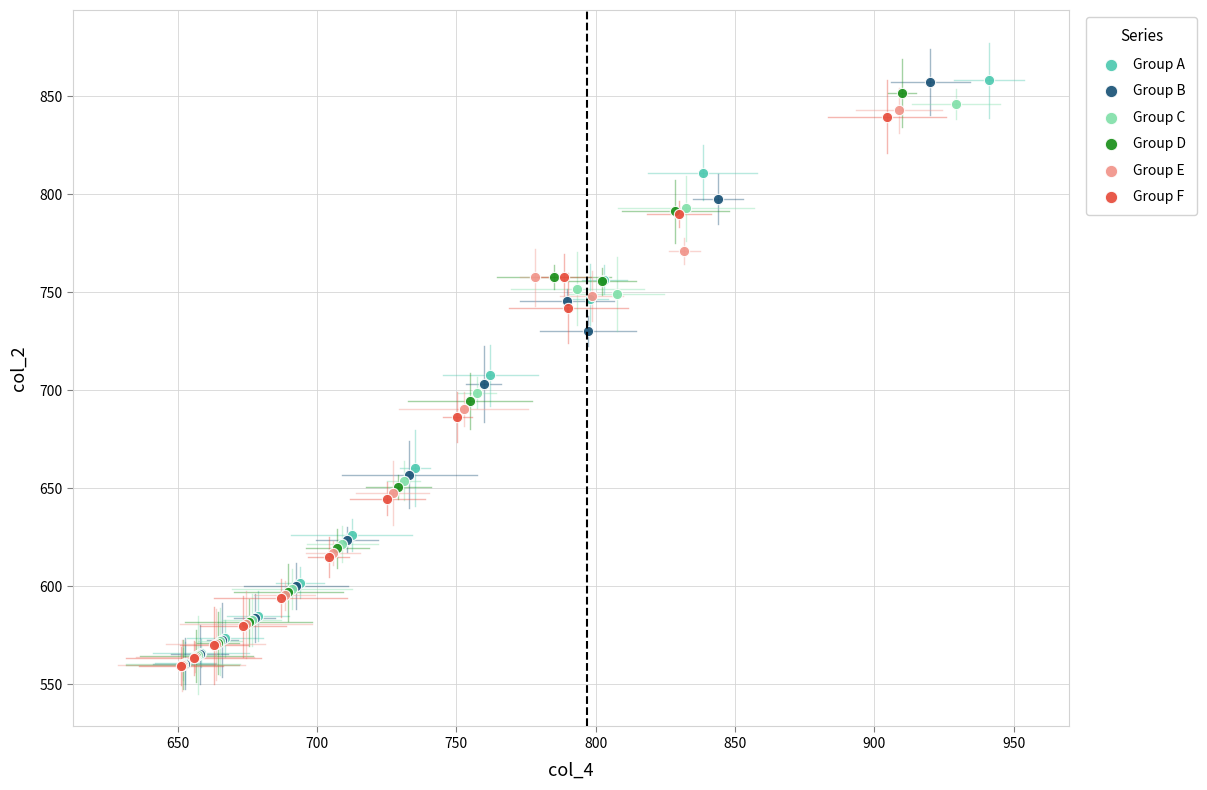

Which series has the largest Y range (max minus min)?

Group A